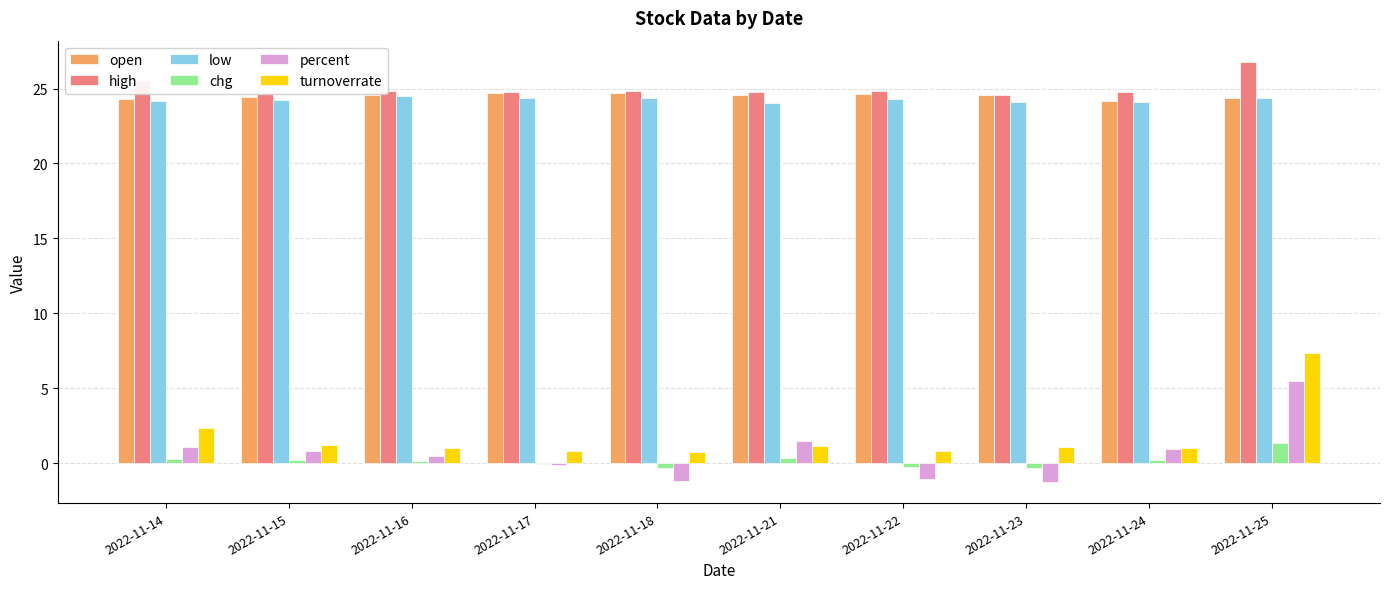

Where is turnoverrate nearest to the value 4?

2022-11-14